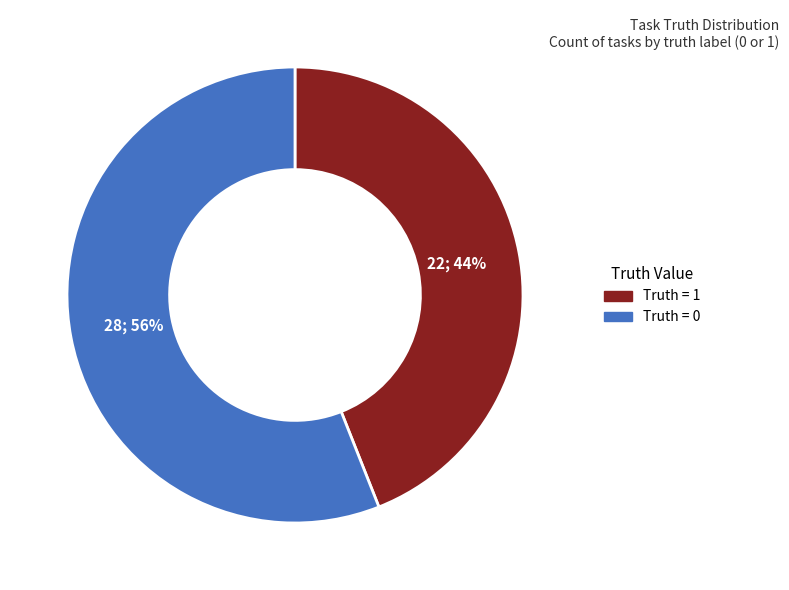

To the nearest percent, what is the average slice percentage?

50%